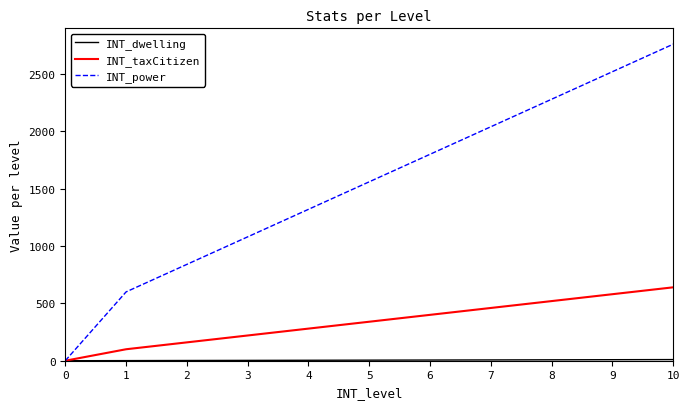

Does the chart display data point markers on the line(s)?

No